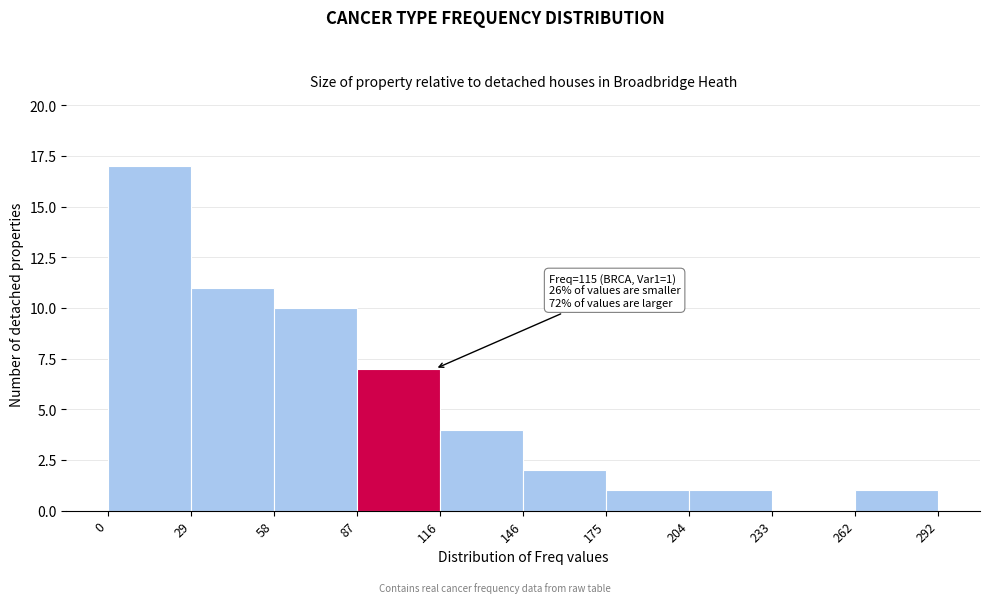

Over which range of the x-axis is the bar tallest?

0 to 29